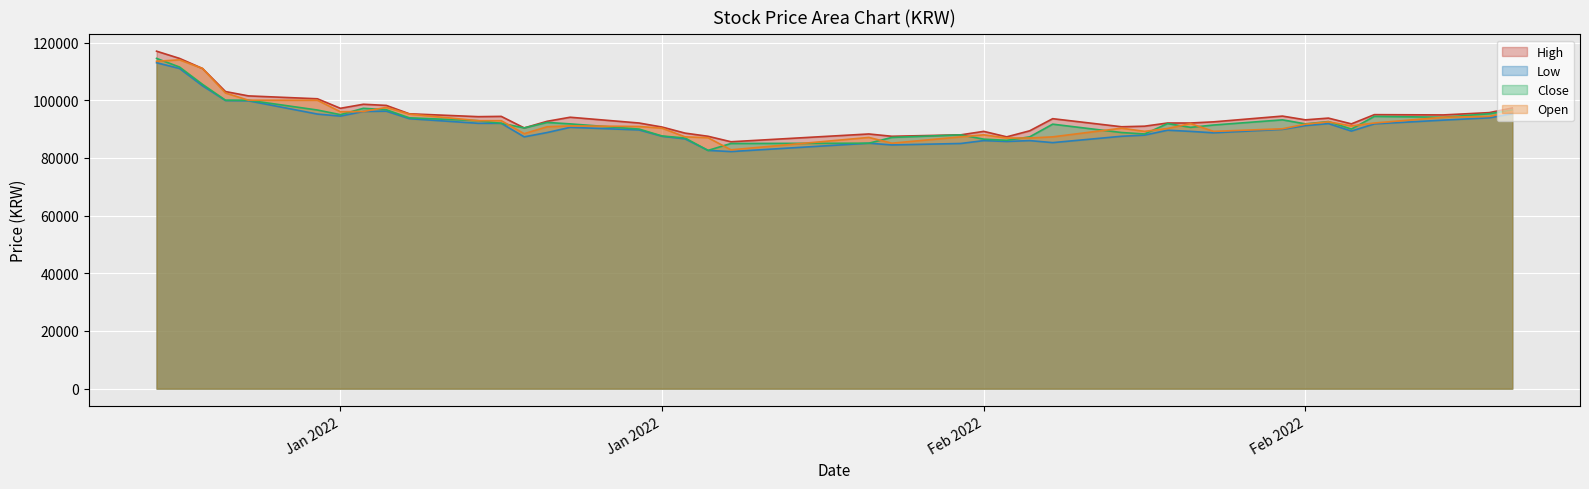

Reading left to right, extract all data points from this chart.

High: 117000	114500	111000	103000	101500	100500	97200	98600	98200	95300	94300	94400	90400	92700	94100	92100	90700	88600	87500	85600	88300	87500	88000	89200	87300	89400	93600	90800	91000	92100	92100	92500	94500	93200	93800	91800	95000	94900	95700	97300
Low: 113000	111000	105000	99900	99800	95200	94500	96100	96200	93600	92000	92000	87300	88800	90600	89700	87500	86600	82600	82200	85100	84500	85000	86000	85700	86000	85300	87500	87900	89600	89200	88700	89900	91200	91900	89300	91800	93100	93900	95300
Close: 114500	111500	105500	100000	100000	96600	95000	97200	96700	93900	92900	92000	90400	92300	91800	90000	87600	86900	82600	85000	85100	87100	88000	86500	86100	87300	91700	88800	88300	91900	90600	91400	93200	91800	92600	90000	94400	94100	95300	96600
Open: 113500	114000	111000	102500	100000	100000	96000	96100	97500	95200	92900	92900	88400	90800	91100	90900	90300	87300	87000	82800	87100	85100	87300	88000	86900	86900	87300	90300	89200	90200	91900	89200	90100	91700	92500	91100	92100	94100	94400	96100